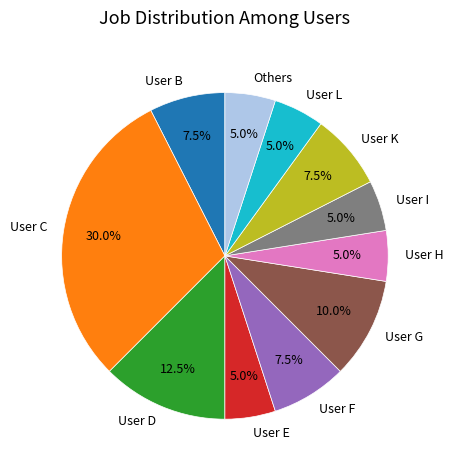

How much of the chart is everything except User E?

95.0%